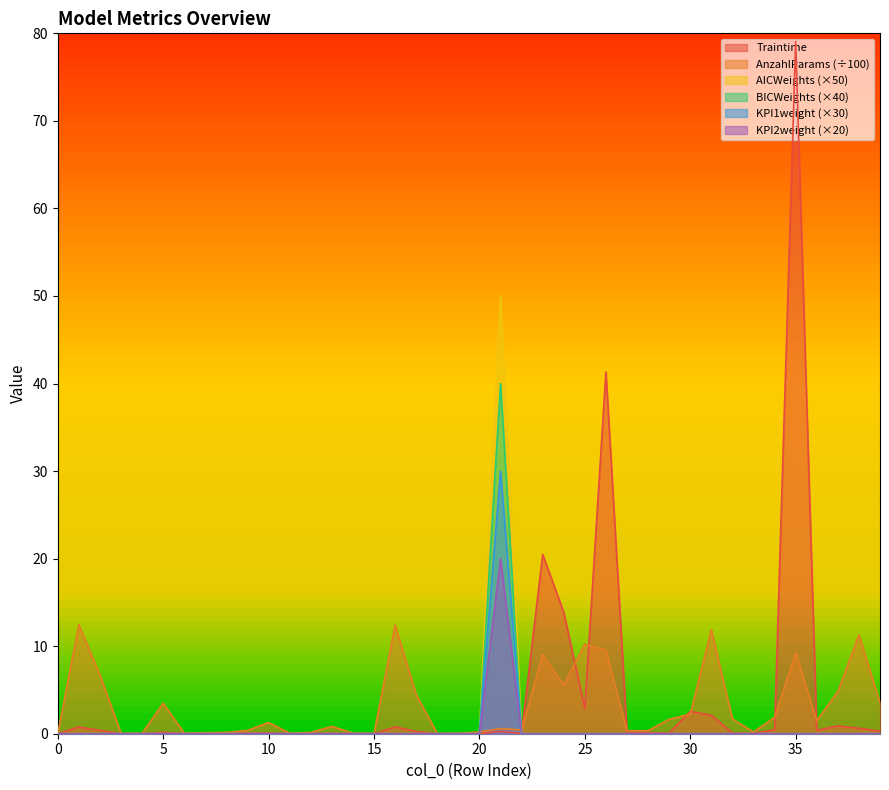

The value of AnzahlParams at 21 is 0.6. True or false?

True